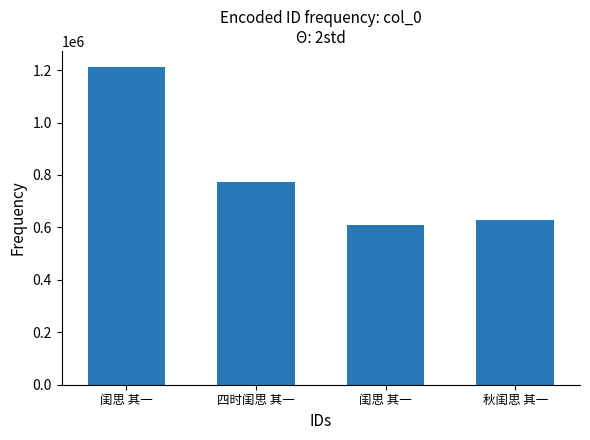

What is the value of the 2nd bar from the left?

774994